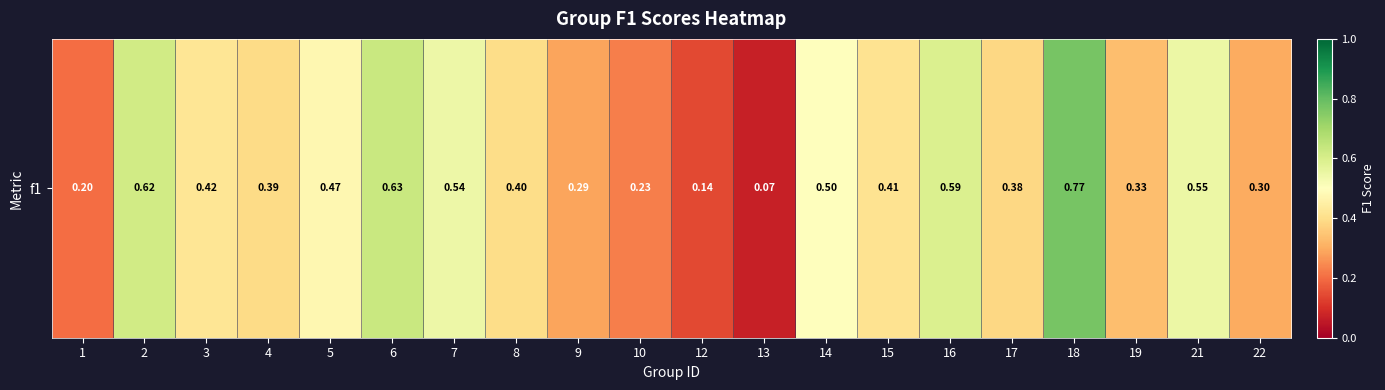

What is the greatest value displayed?

0.8